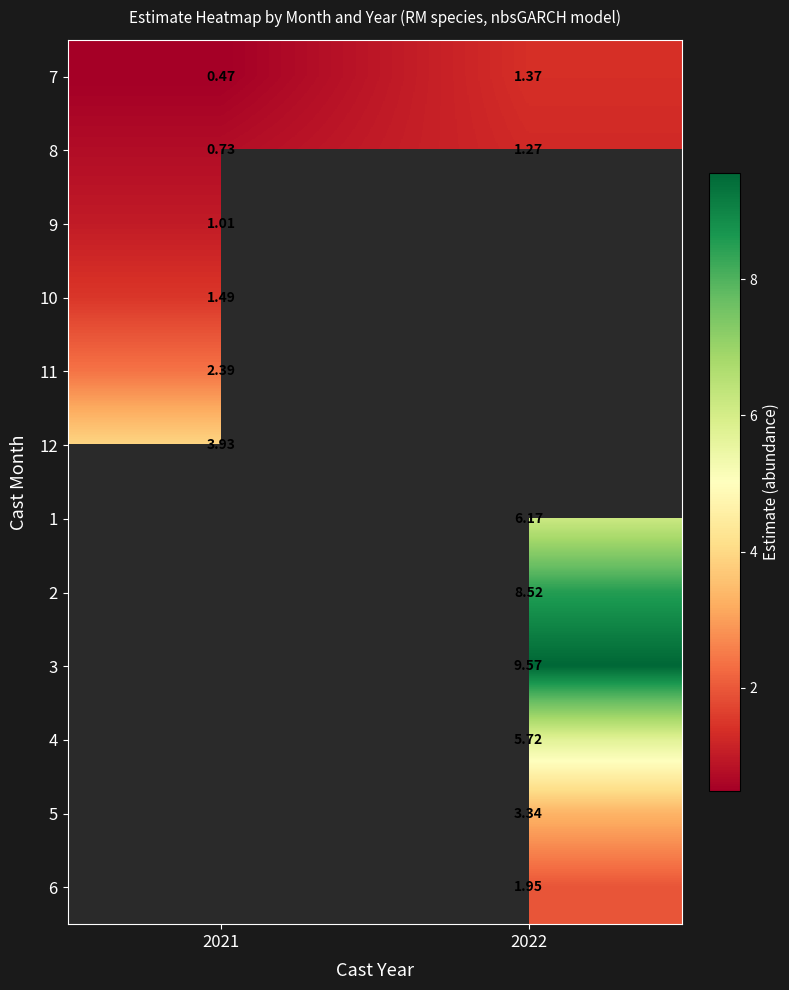

What is the difference between the highest and lowest values at 2021?

3.5